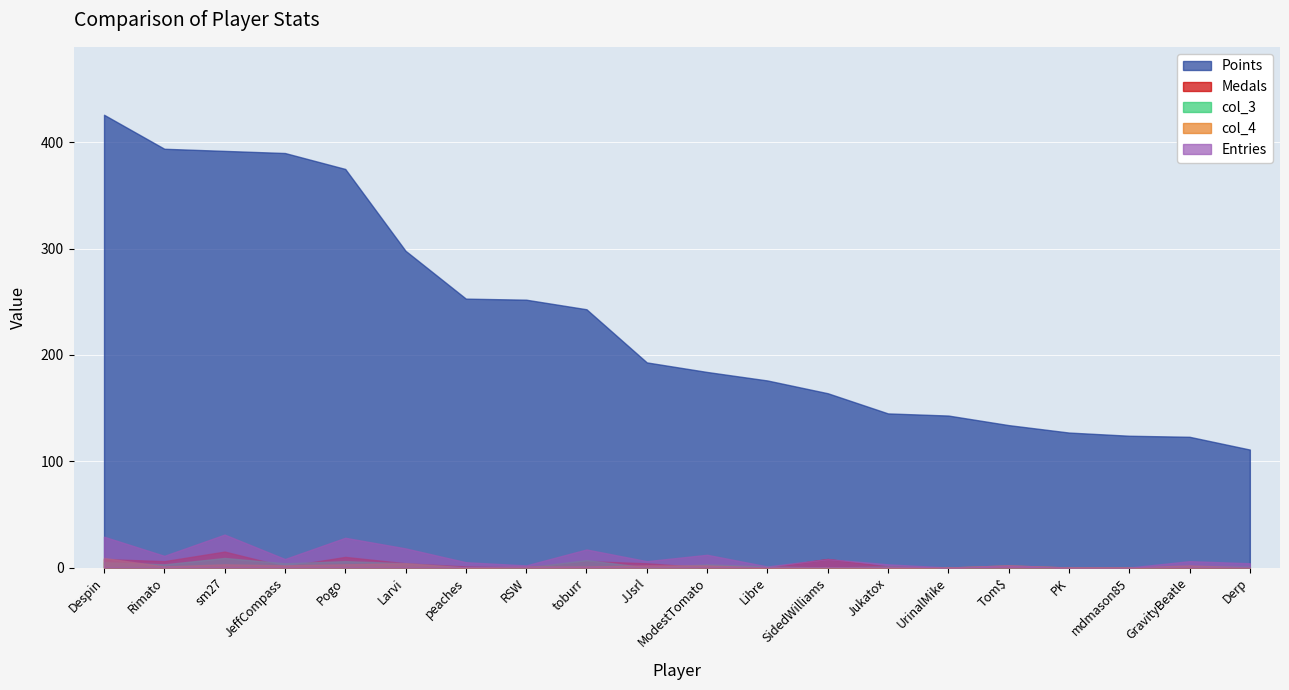

Reading right to left, list all the values displayed in this chart.

Points: 111	123	124	127	134	143	145	164	176	184	193	243	252	253	298	375	390	392	394	426
Medals: 0	0	0	0	0	0	1	8	0	0	4	6	0	1	4	10	1	15	6	8
col_3: 1	1	0	0	0	0	1	0	1	3	0	7	0	0	4	6	4	9	3	5
col_4: 0	2	0	0	2	0	0	0	0	2	2	1	1	0	4	3	2	3	1	9
Entries: 4	6	0	0	2	0	3	8	1	12	6	17	2	5	18	28	8	31	11	29